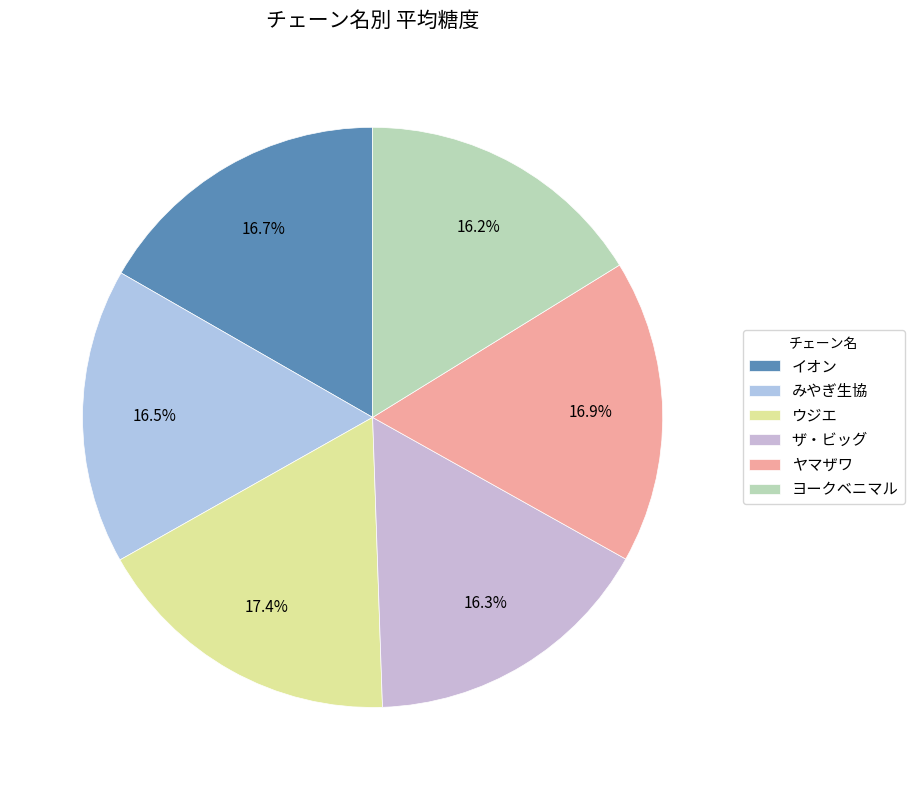

Is it true that ヨークベニマル is 9% of the pie?

False